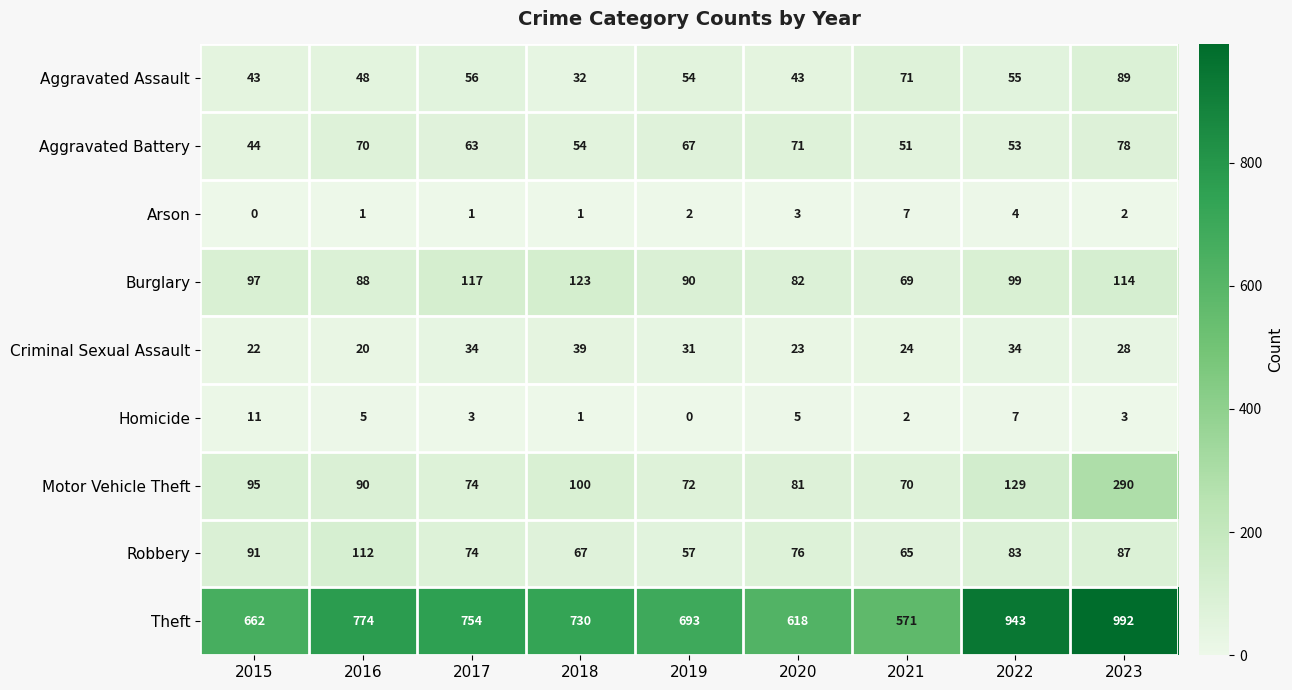

What is the greatest value displayed?

992